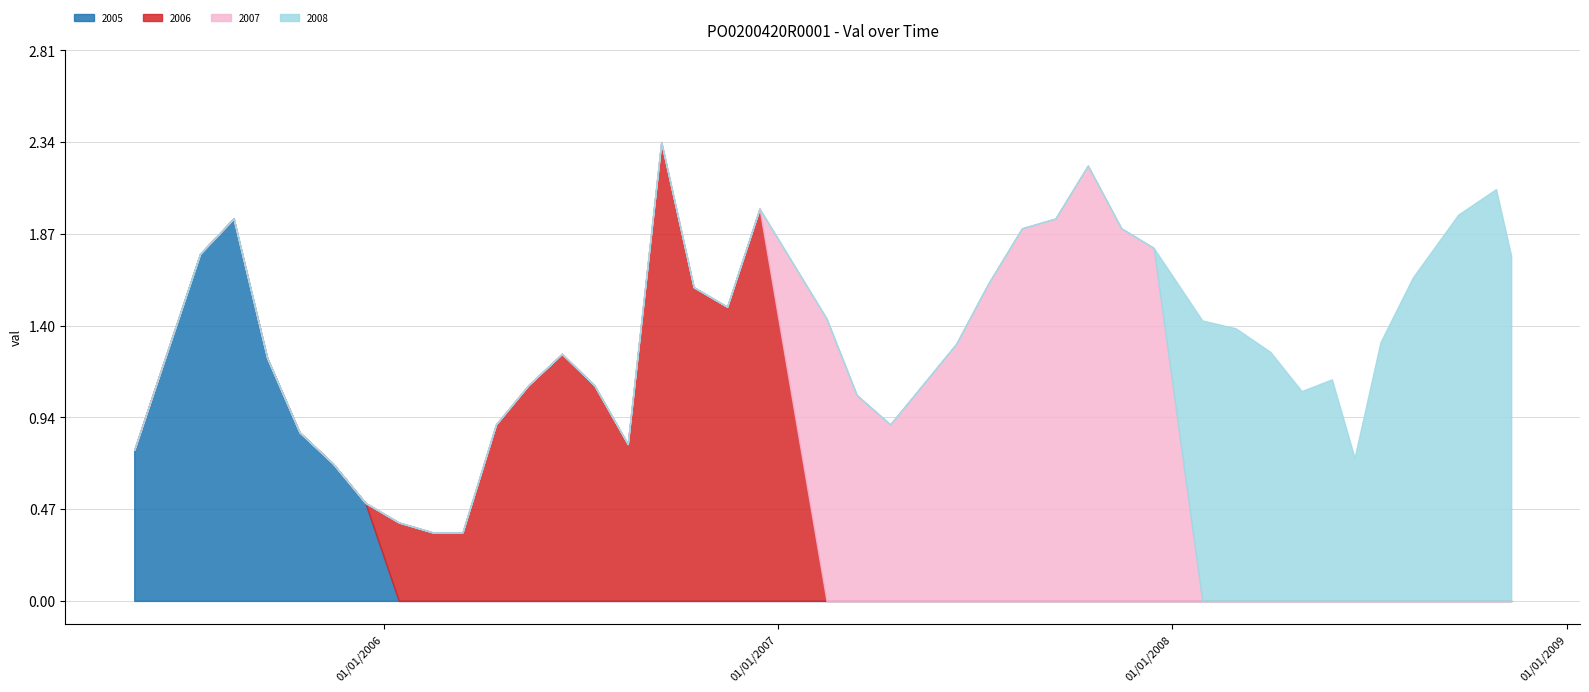

True or false: the data shows 1.3 at 2007-04-15.

False